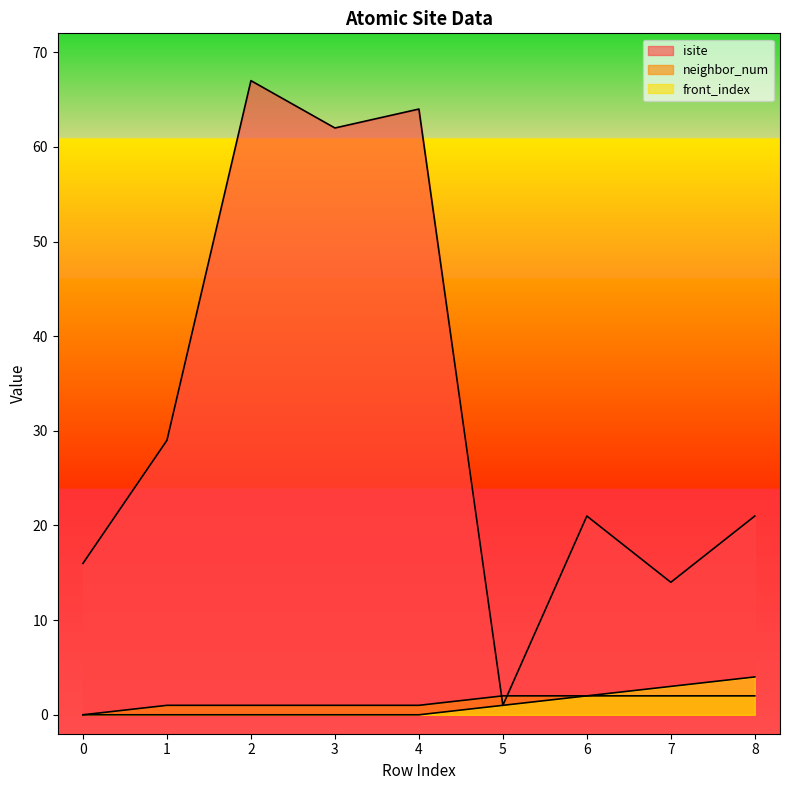

Where is the first local maximum for isite?

2